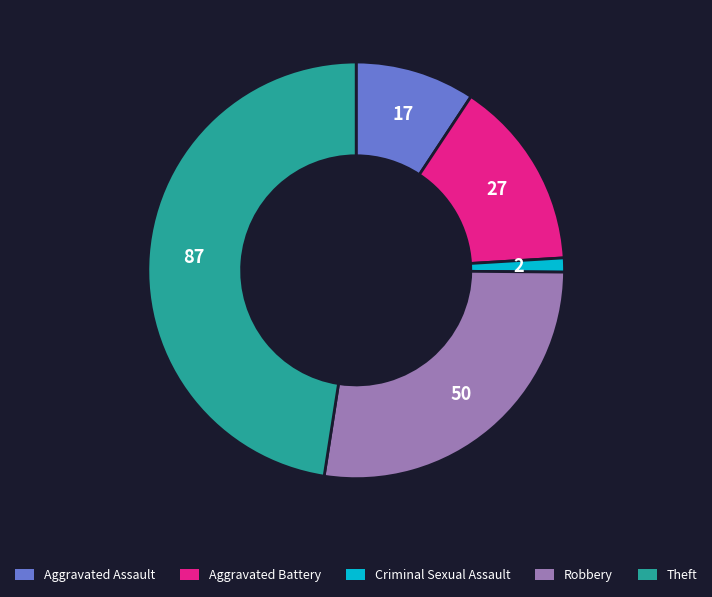

Combined, do Theft and Aggravated Battery account for over 50%?

Yes